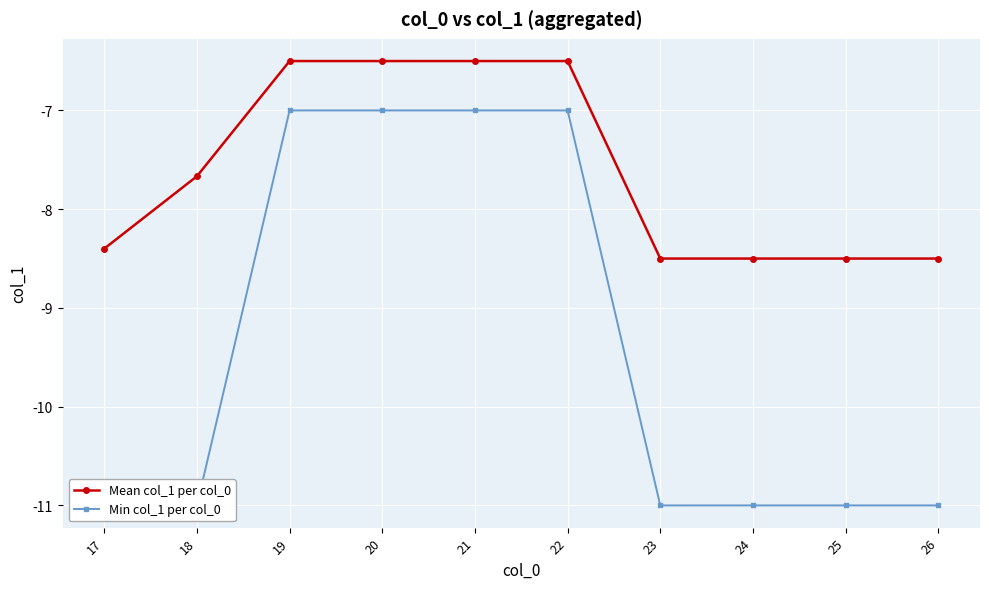

True or false: Mean col_1 per col_0 and Min col_1 per col_0 cross at least once.

False